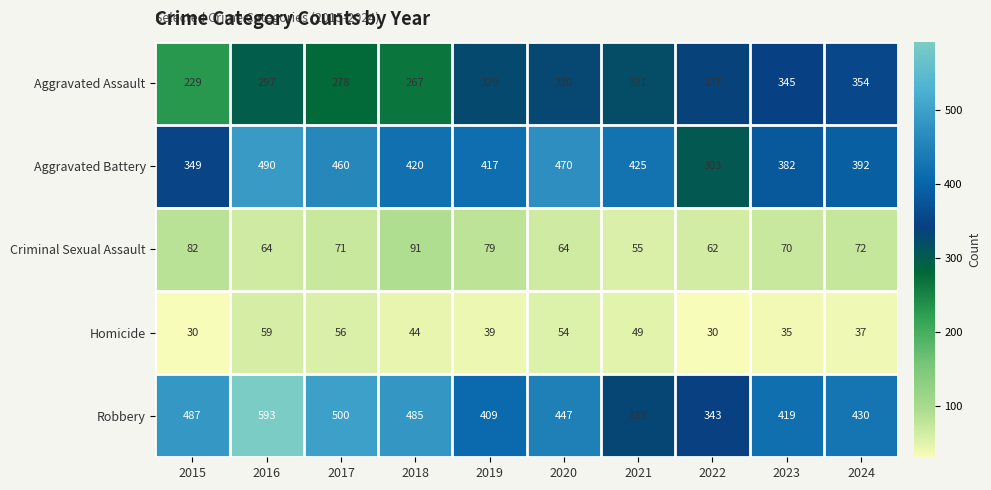

How many categories are shown in the chart?

10